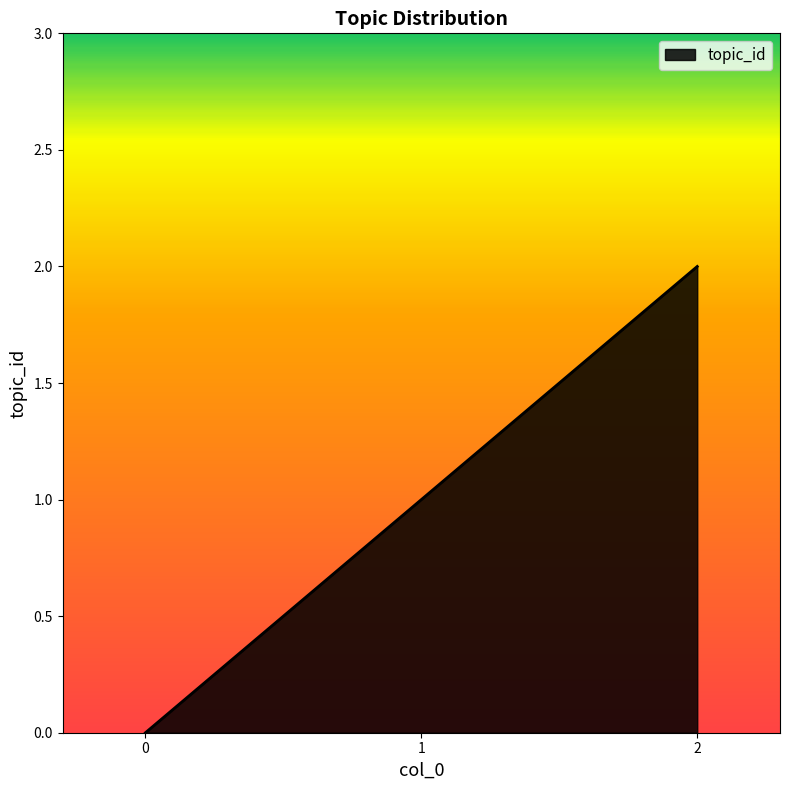

Reading left to right, transcribe all the data shown in this chart.

0=0	1=1	2=2